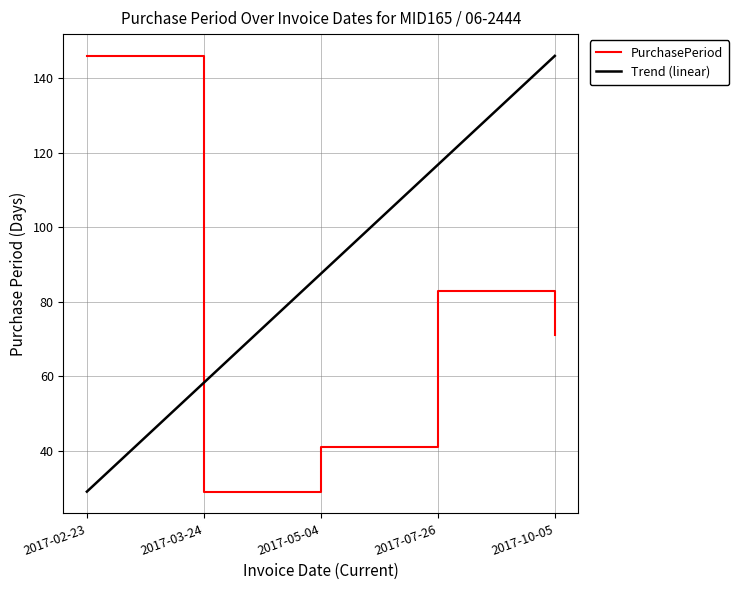

What is the sum of all values?

370